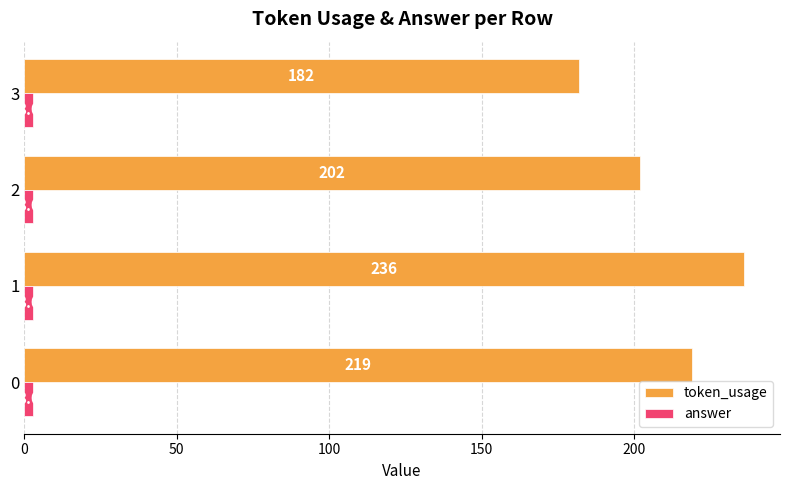

What is the difference between the maximum and minimum values in the token_usage series?

54